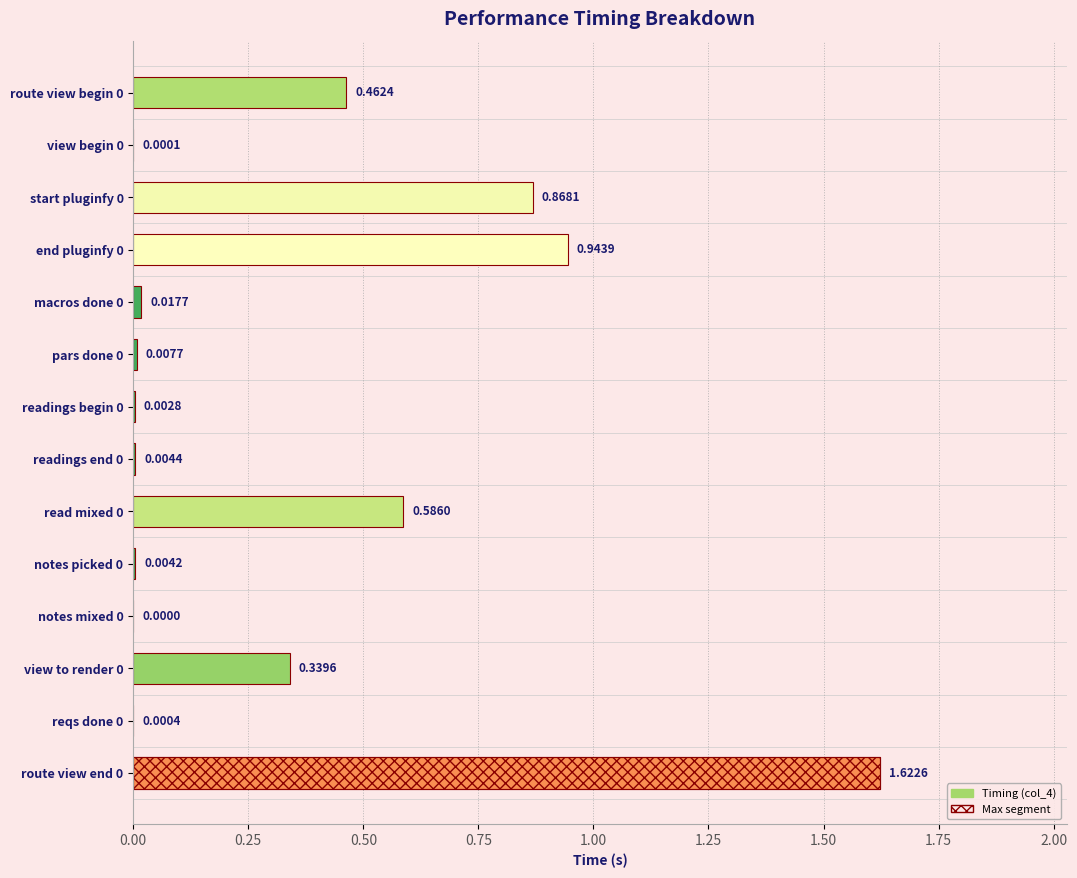

What position from the left is notes mixed 0?

11